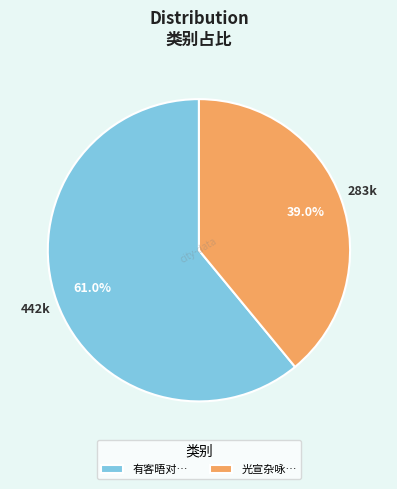

Rank the categories by value from highest to lowest.

有客晤对…, 光宣杂咏…